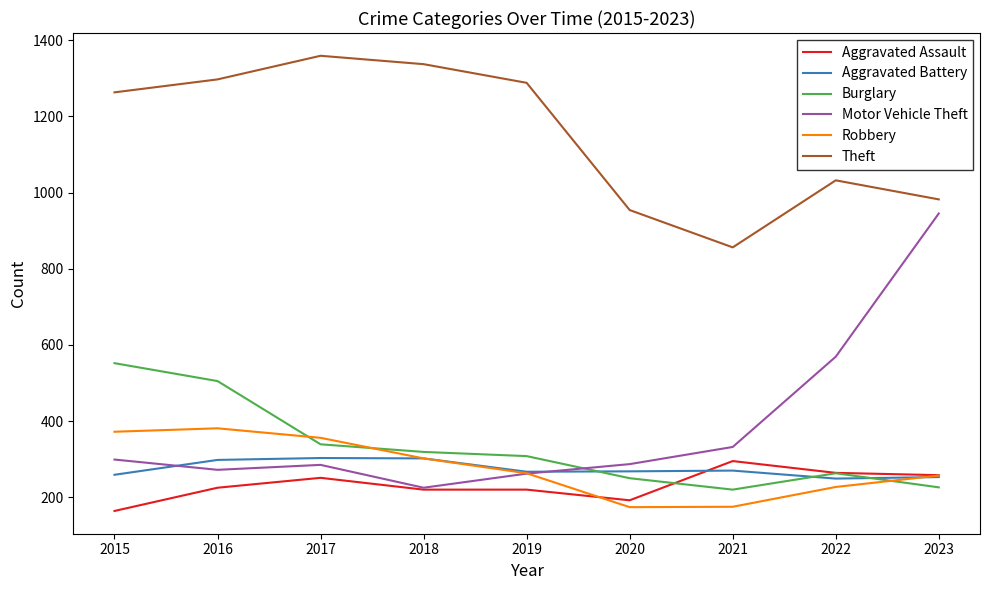

What is the total value across all series at 2017?

2893